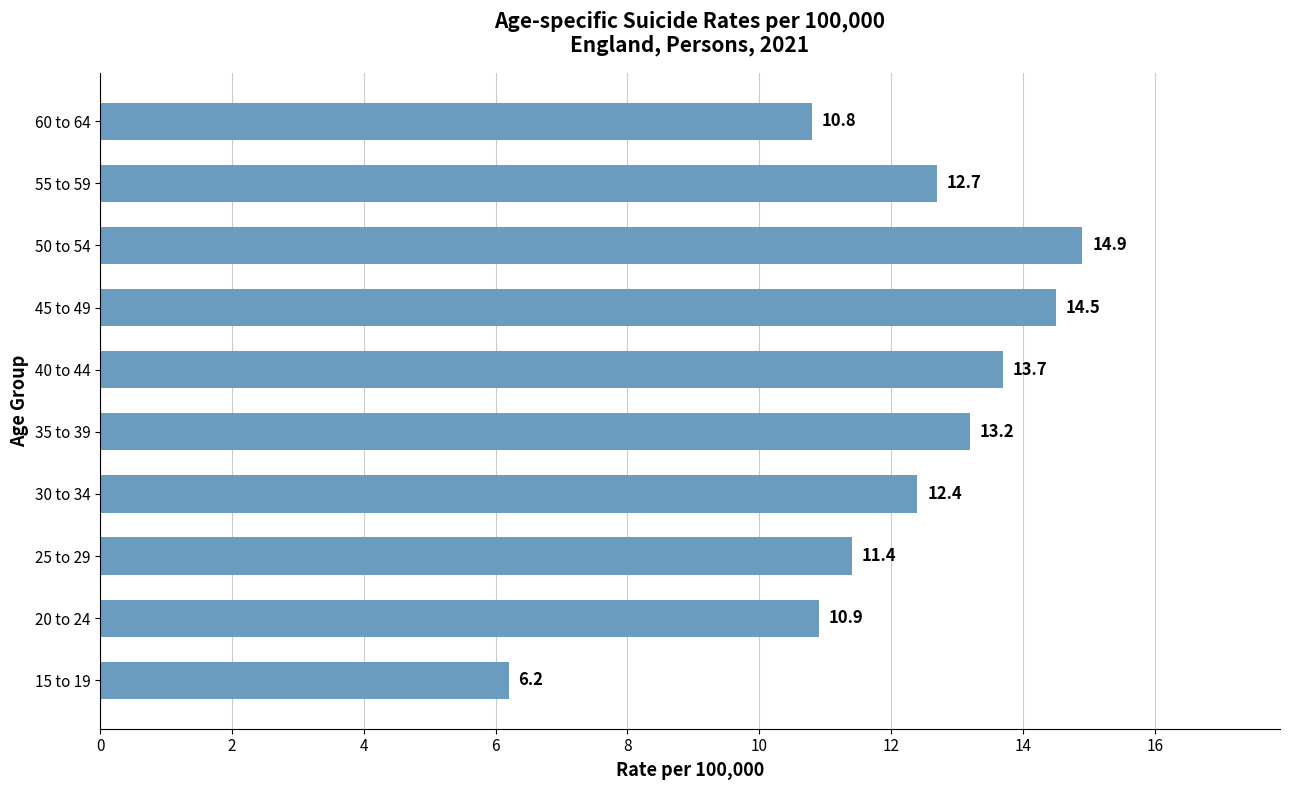

Reading top to bottom, what are all the values shown in this chart?

10.8	12.7	14.9	14.5	13.7	13.2	12.4	11.4	10.9	6.2